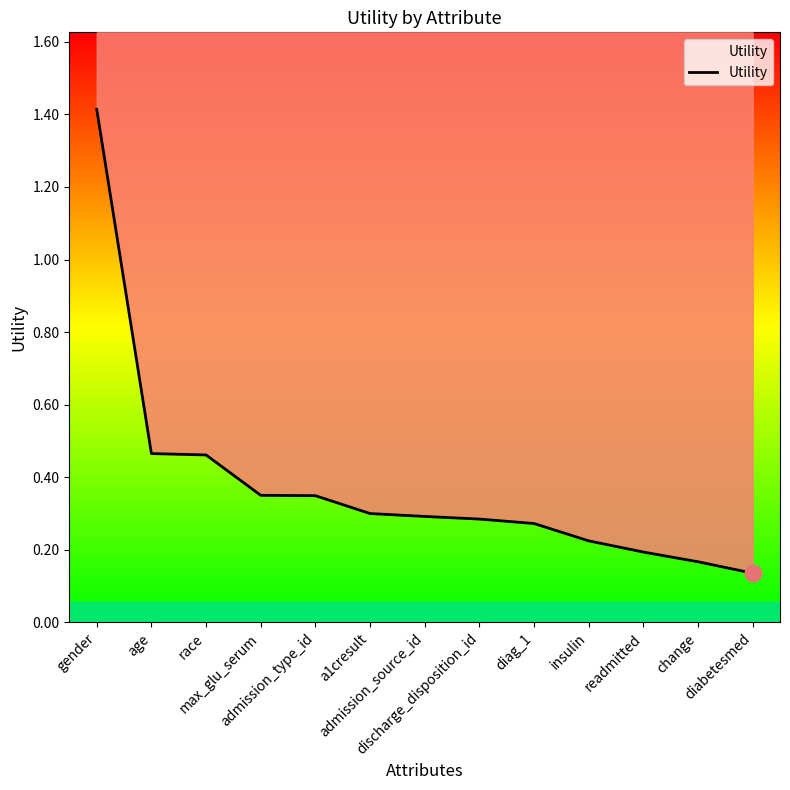

What is the maximum value shown in the chart?

1.4